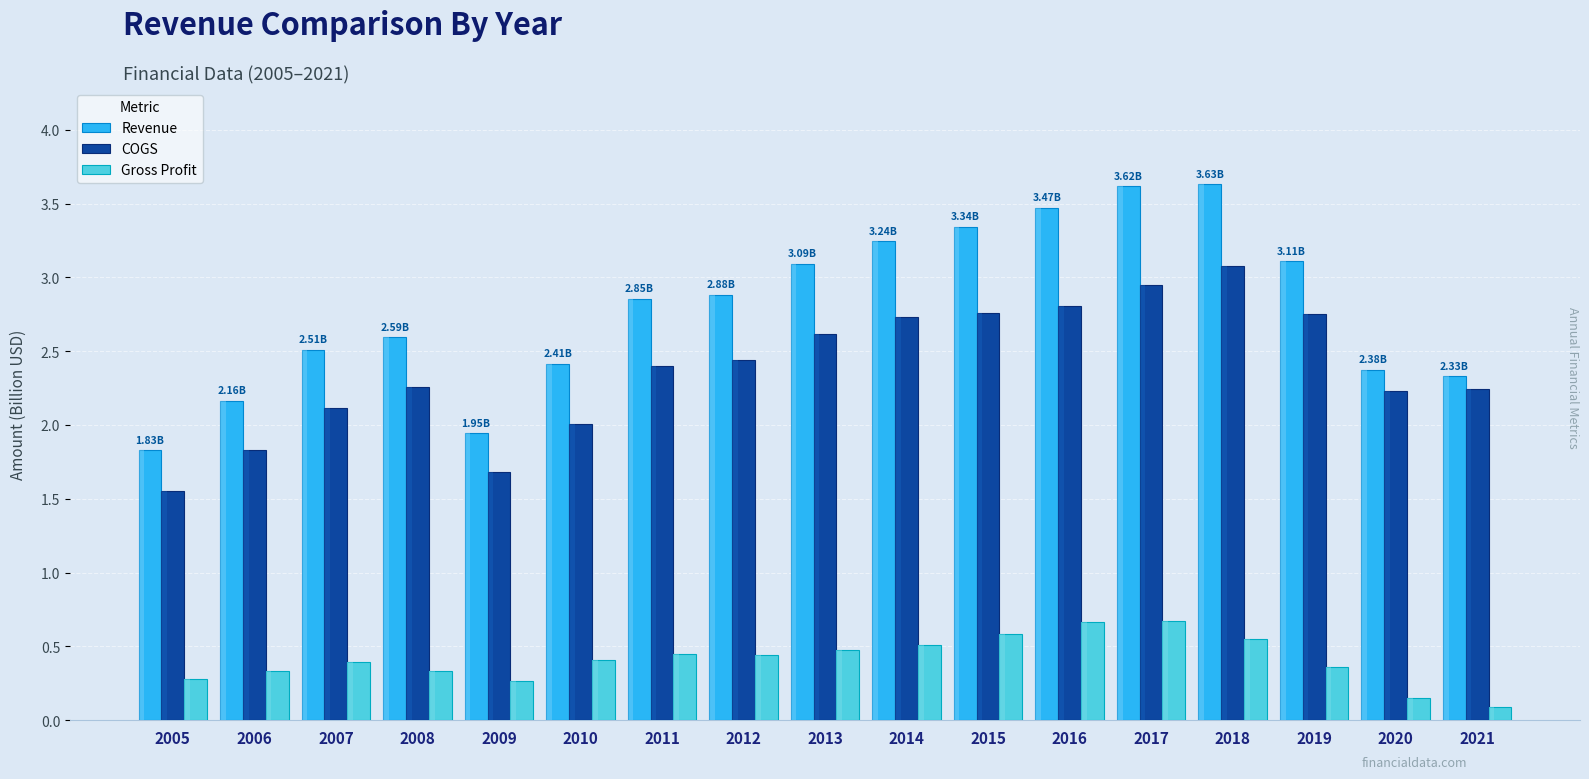

What is the total value across all series at 2009?

3.9